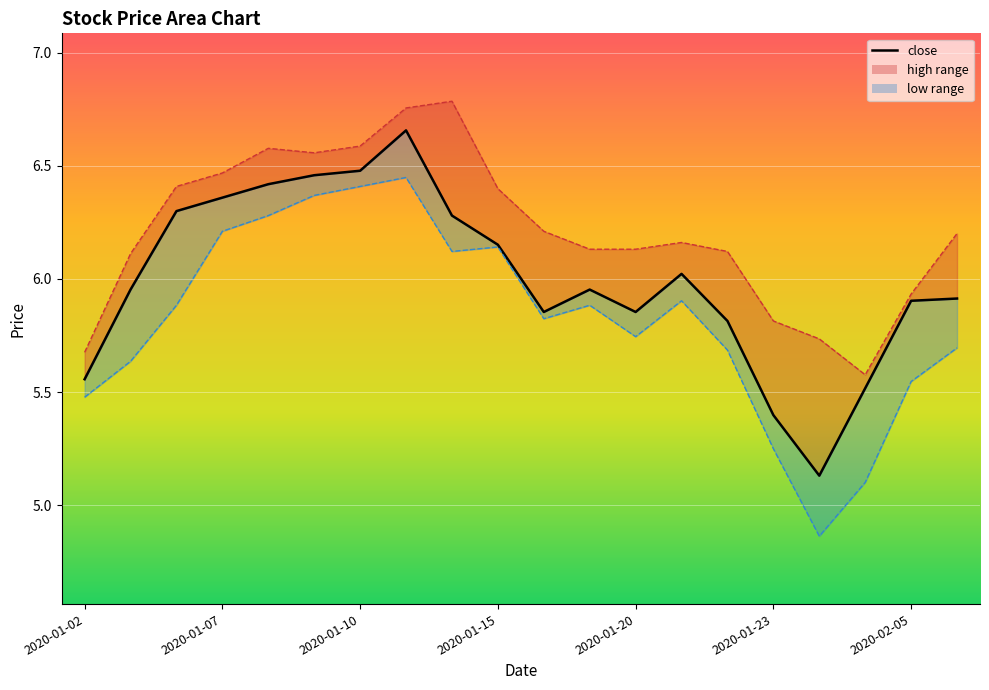

In low, how many points are higher than both neighbors (excluding endpoints)?

4